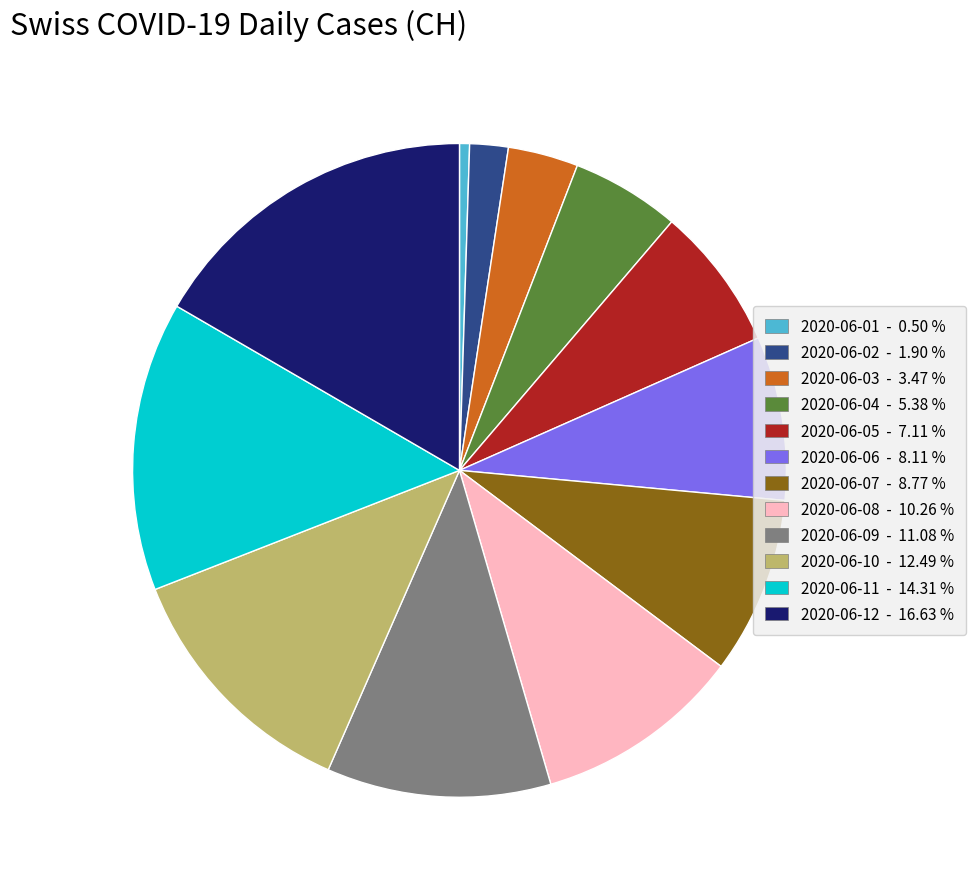

How many slices are in this pie chart?

12